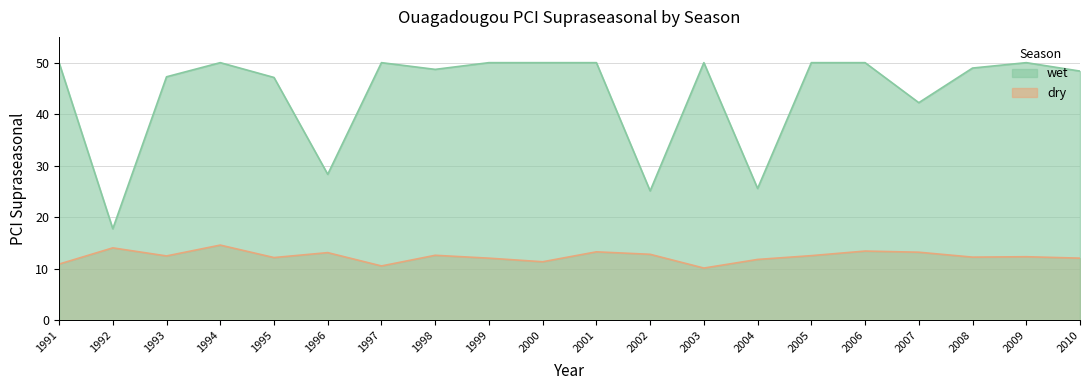

At which label does dry first exceed 12?

1992